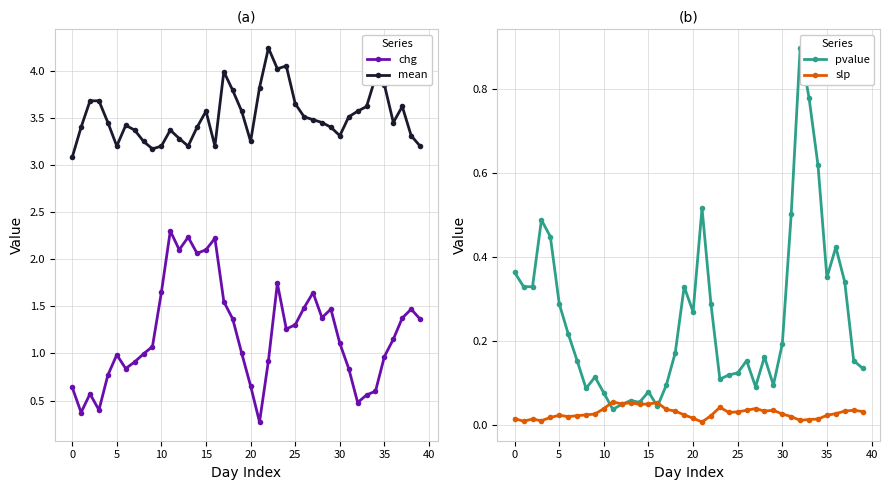

True or false: mean and slp cross at least once.

False